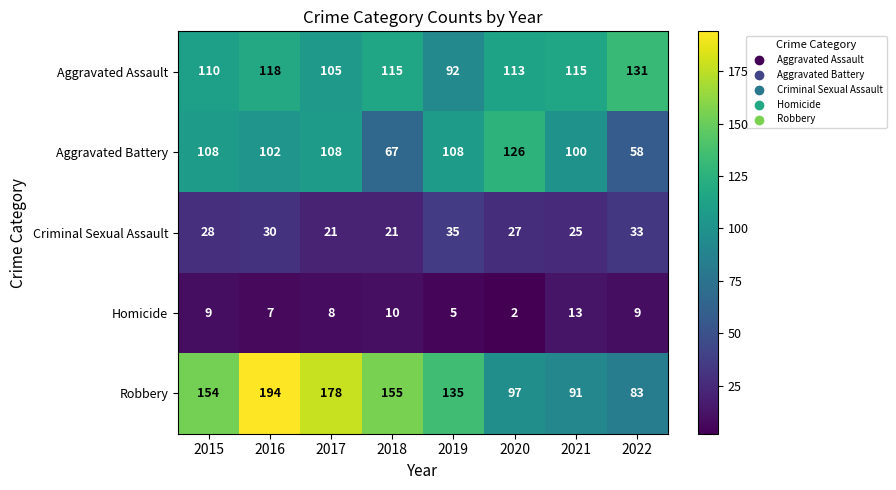

List the series in order of their peak value, lowest first.

Homicide, Criminal Sexual Assault, Aggravated Battery, Aggravated Assault, Robbery